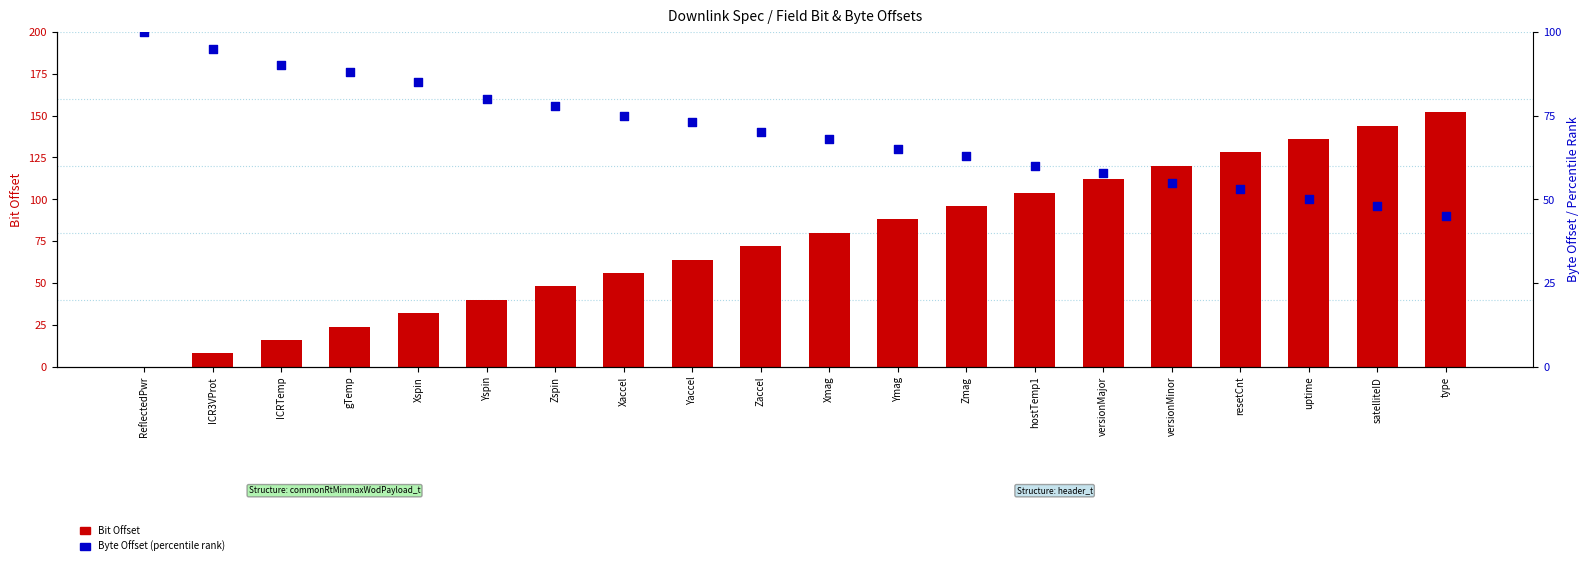

Which series contains the highest Y value?

Bit Offset